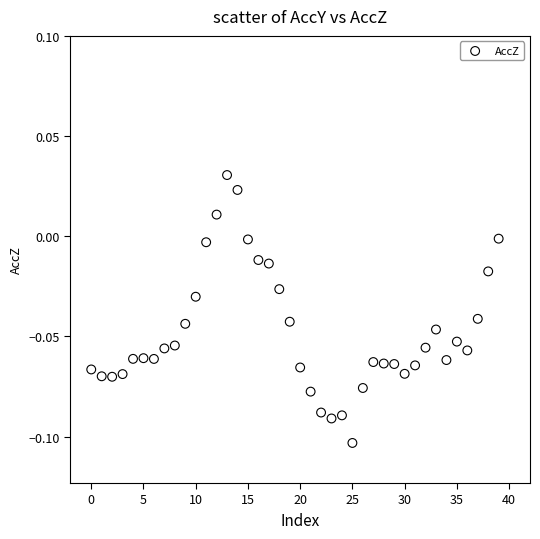

Count the number of points in this scatter plot.

40